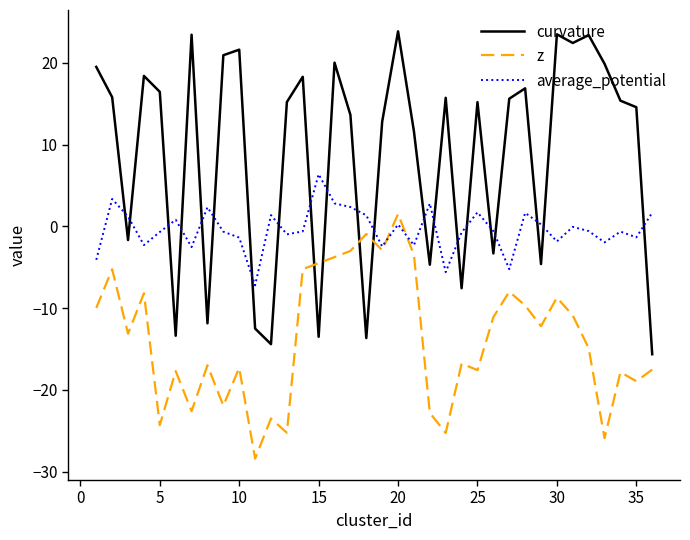

Rank the series by their average value, from highest to lowest.

curvature, average_potential, z